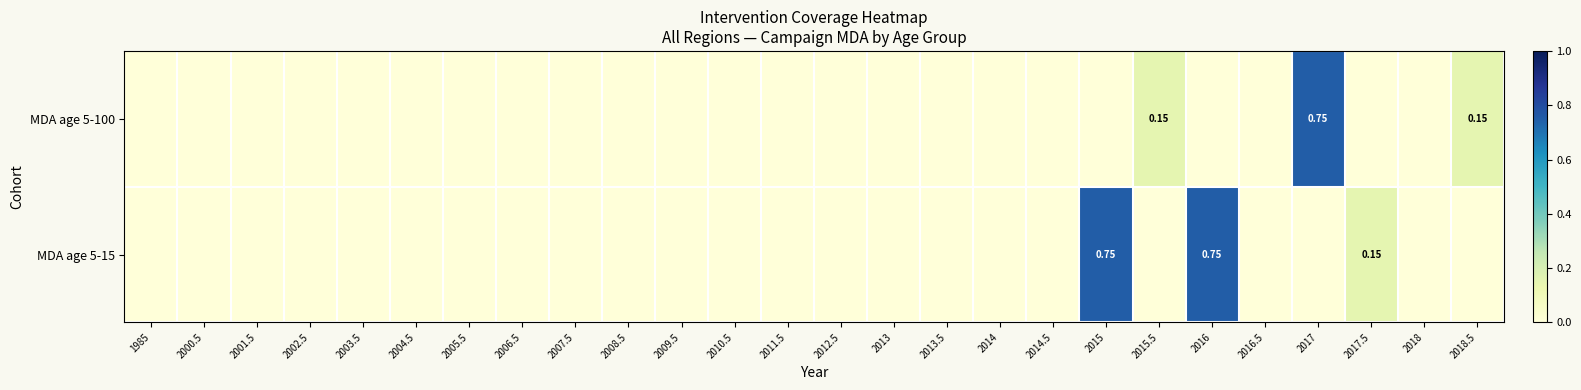

Count the number of data series in this chart.

2